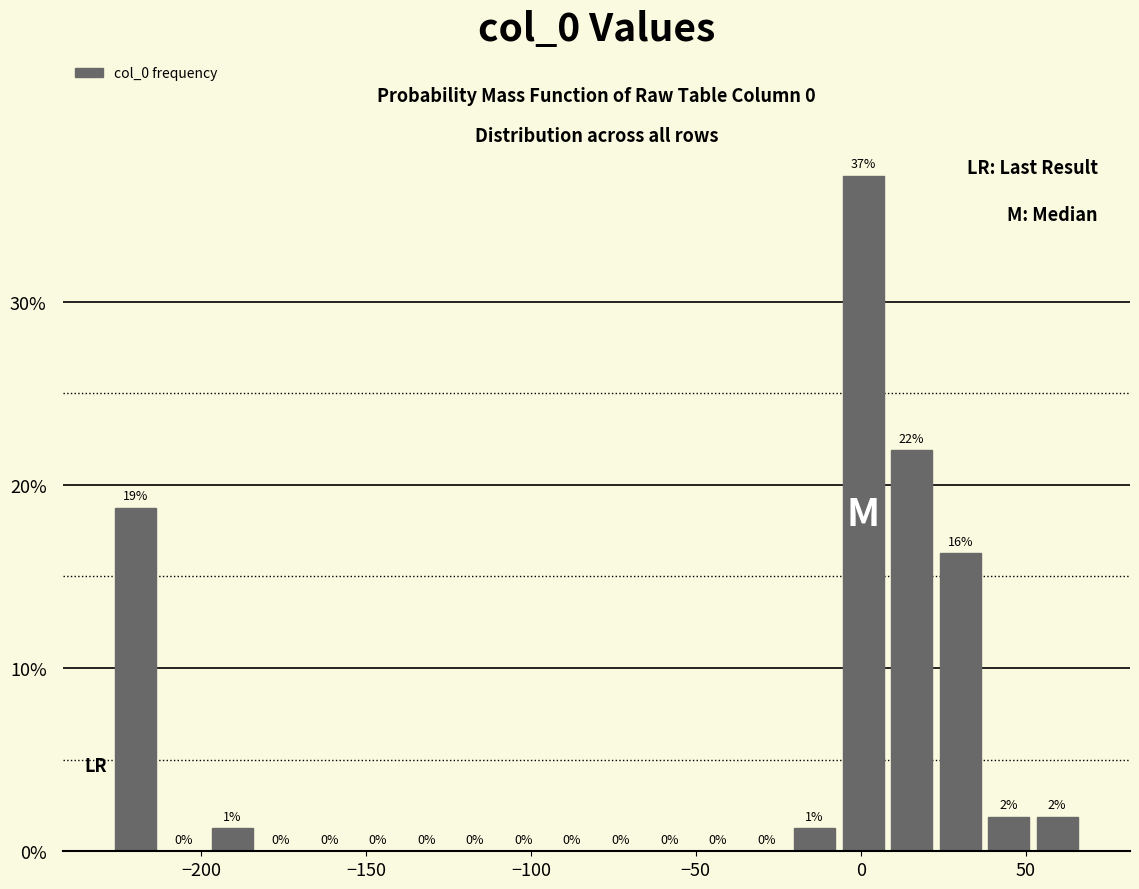

Around what value on the x-axis is the tallest bar? Give the approximate position of its centre, as read against the axis.

0